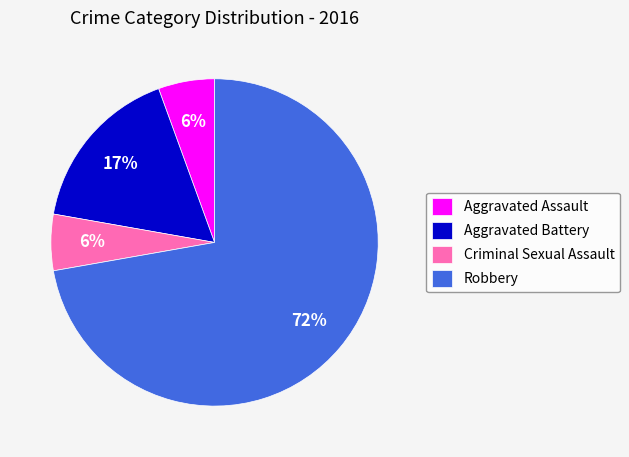

True or false: Aggravated Battery accounts for 17% of the total.

True